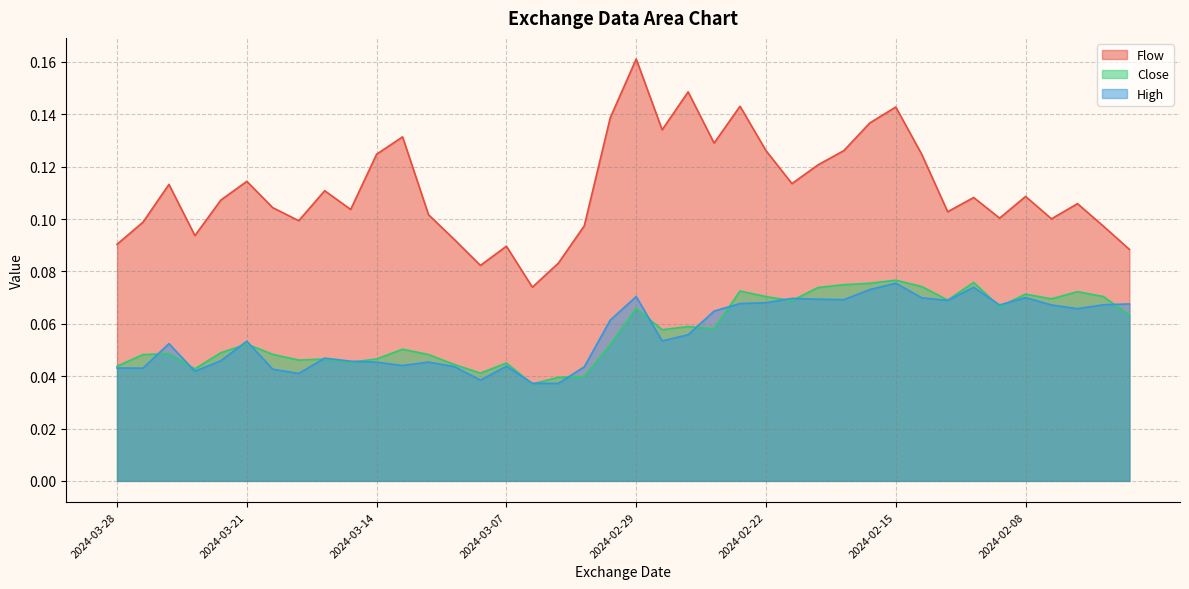

At which category is the sum across all series the highest?

2024-02-29